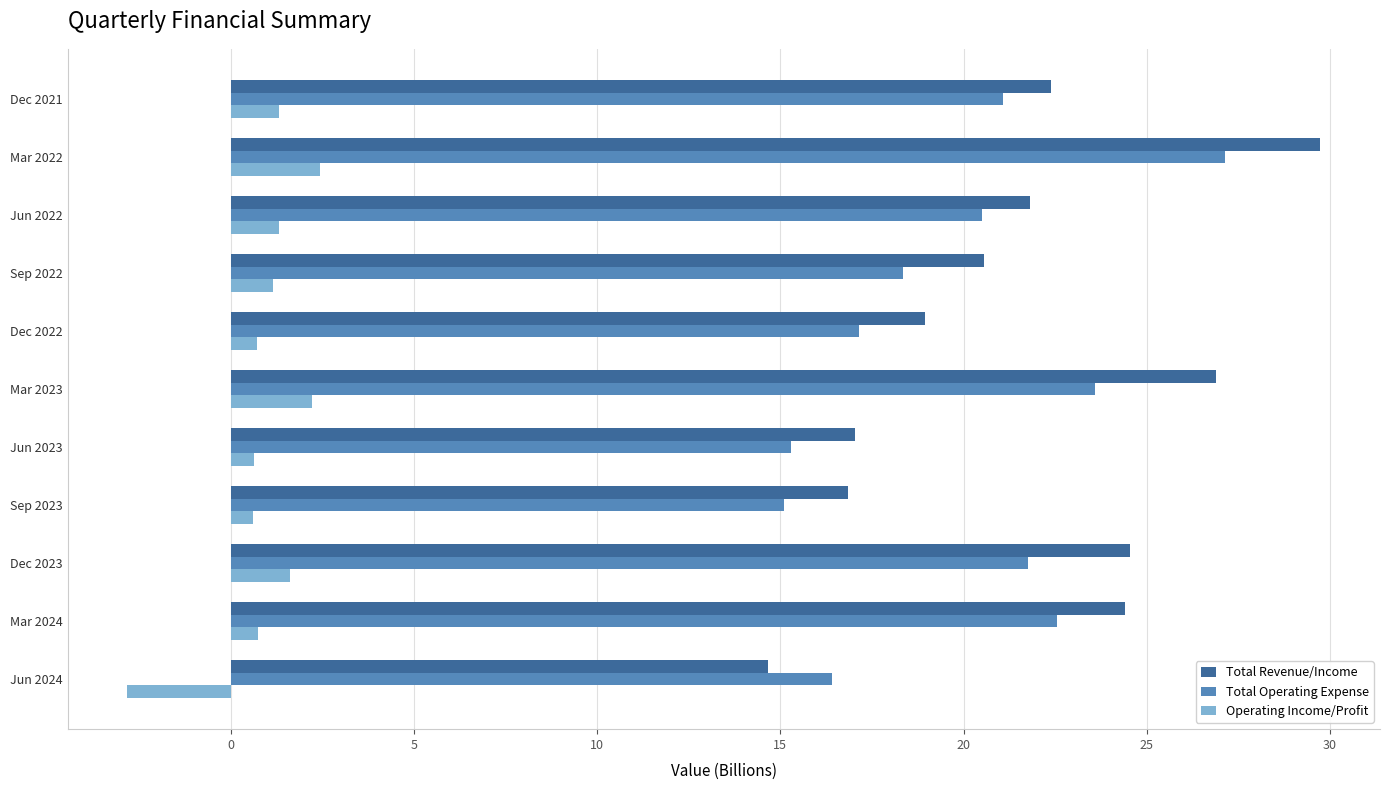

Which series has the widest spread of values?

Total Revenue/Income